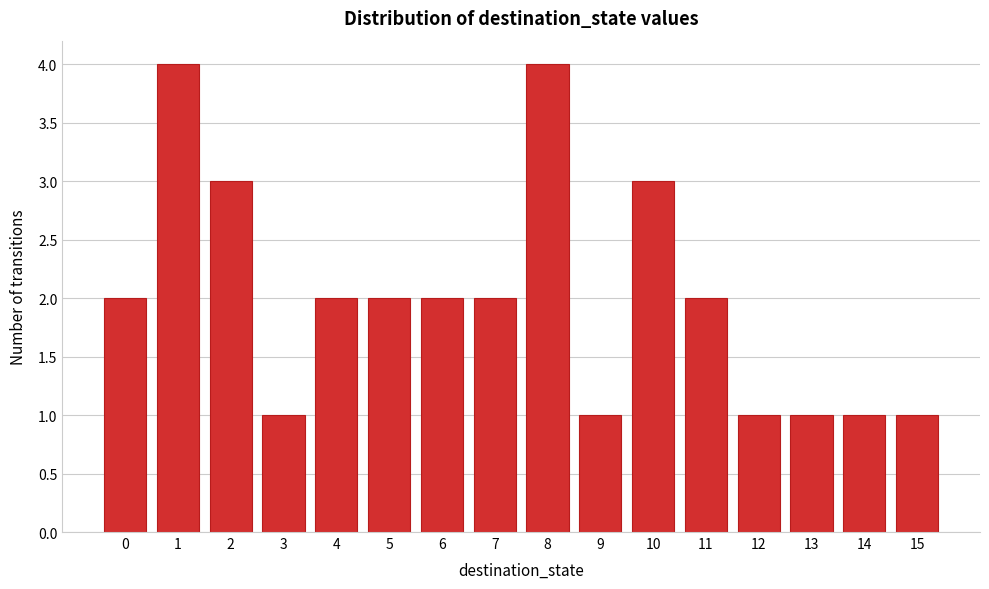

Reading right to left, transcribe all the data shown in this chart.

15=1	14=1	13=1	12=1	11=2	10=3	9=1	8=4	7=2	6=2	5=2	4=2	3=1	2=3	1=4	0=2